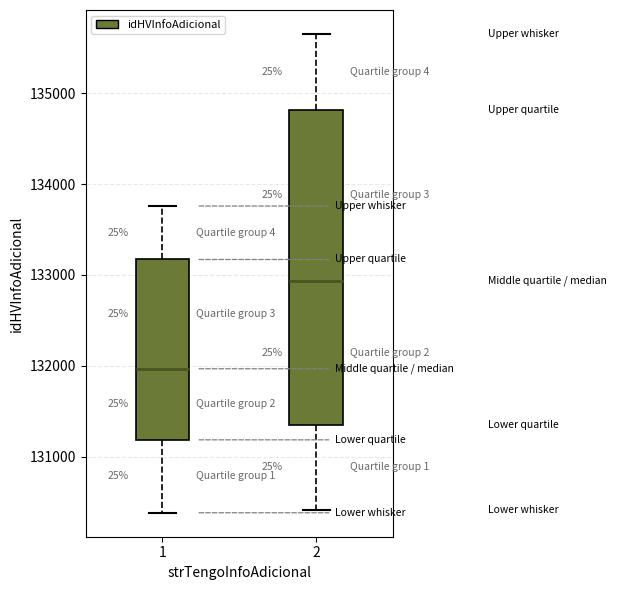

Which box's median line is the highest?

2